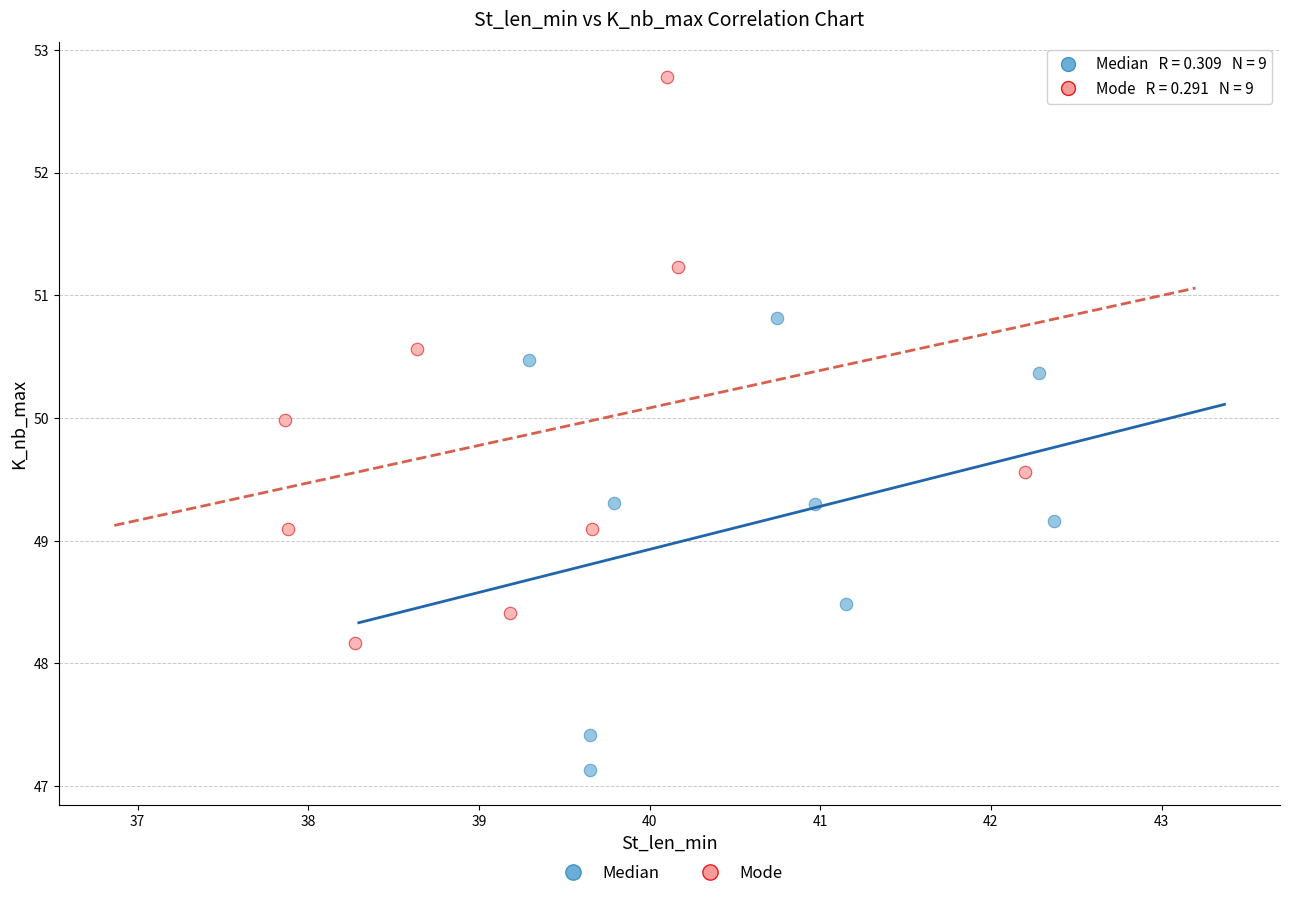

What are all the series names shown in the legend?

Median, Mode